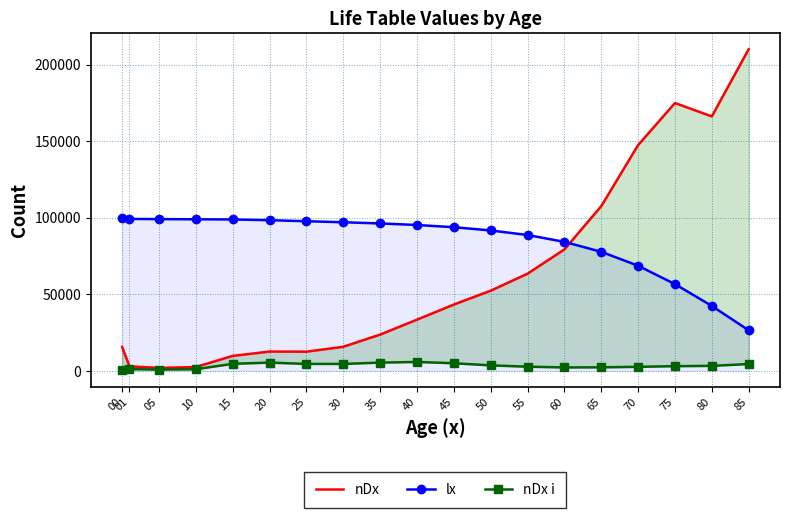

Between which two adjacent categories do lx and nDx first intersect?

60 and 65